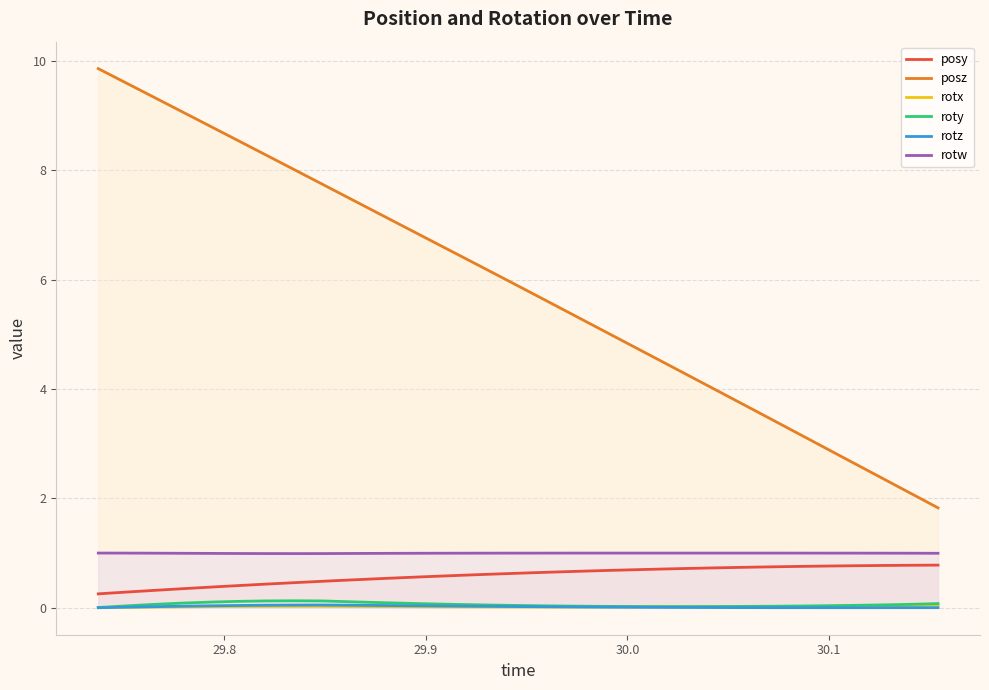

True or false: posy and posz intersect in this chart.

False